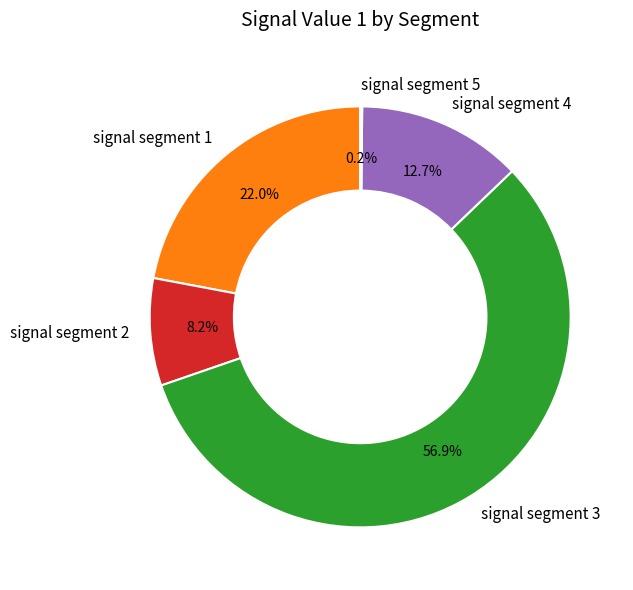

Does any single category account for the majority?

Yes